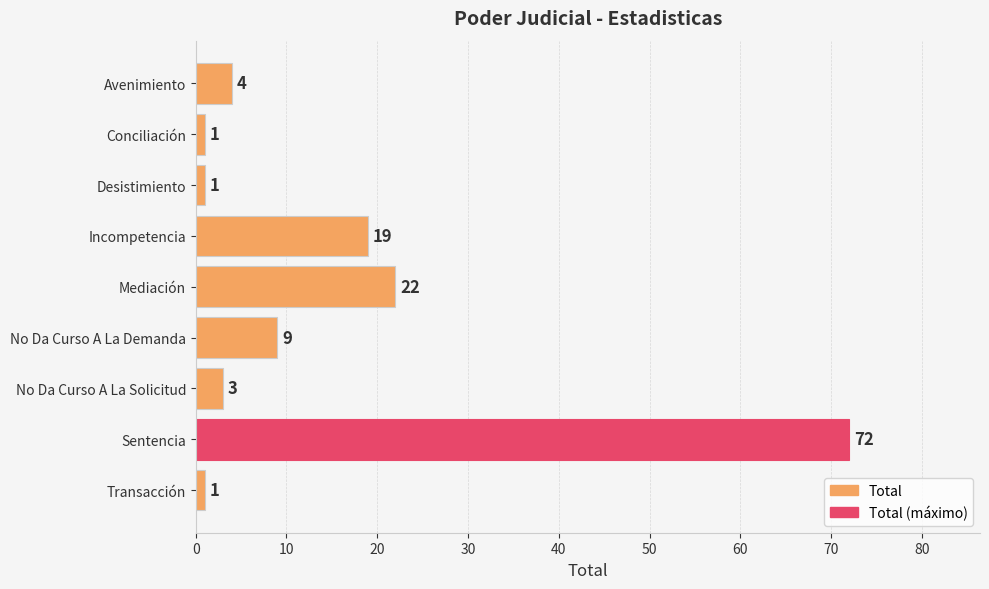

How many data points are less than 4?

4